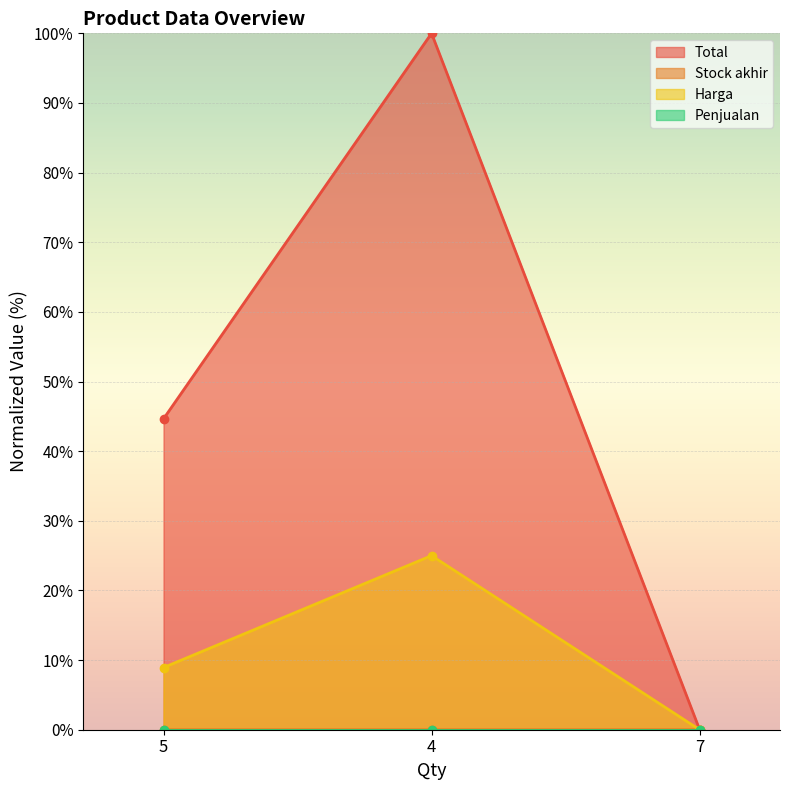

List the labels in order of Total value, smallest first.

7, 5, 4